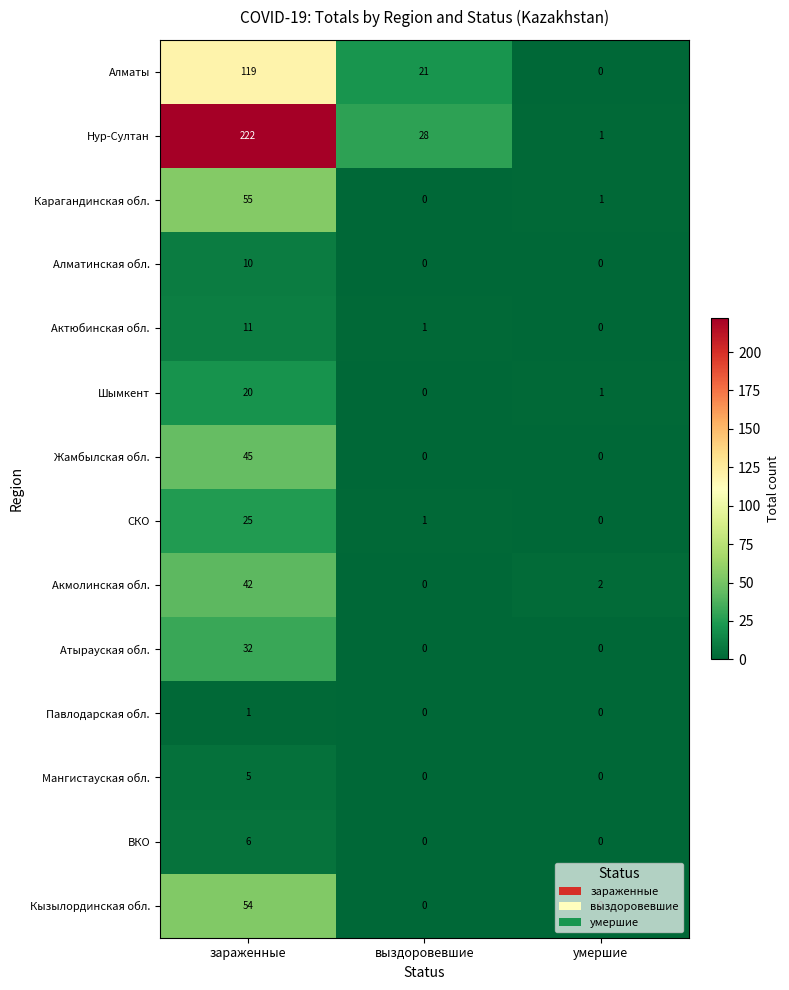

At which category does the chart reach its peak across all series?

зараженные